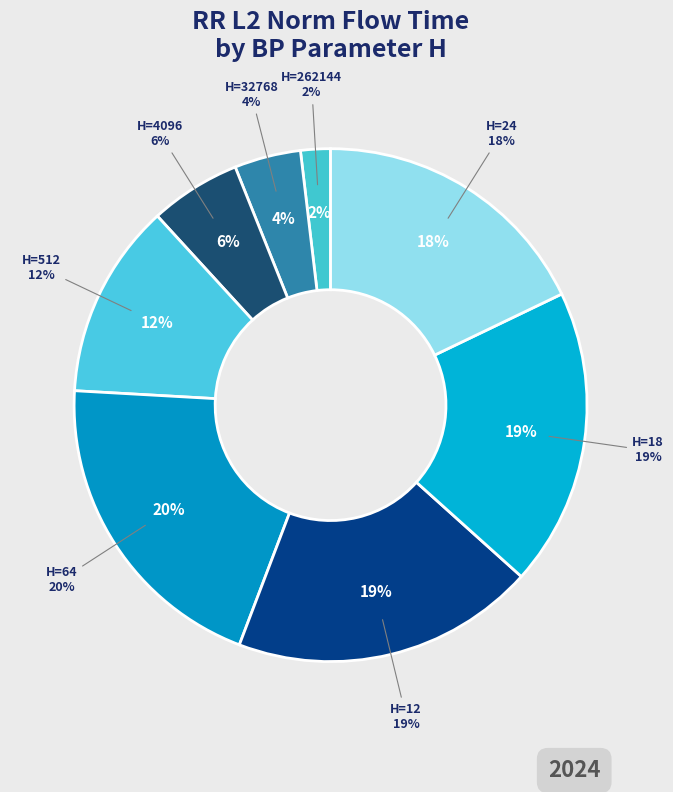

To the nearest percent, what is the difference between the largest and smallest slice percentages?

18%